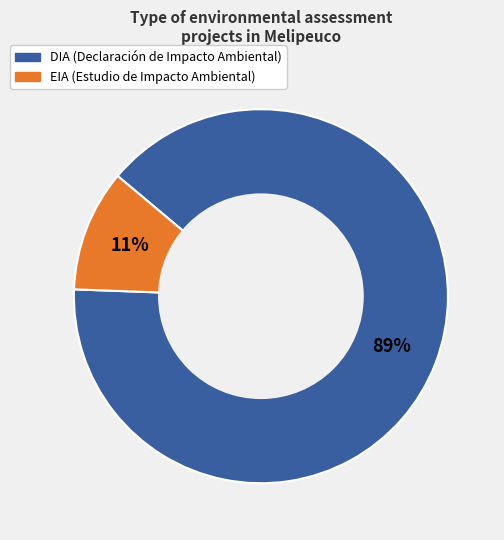

Is the sum of DIA and EIA greater than half?

Yes